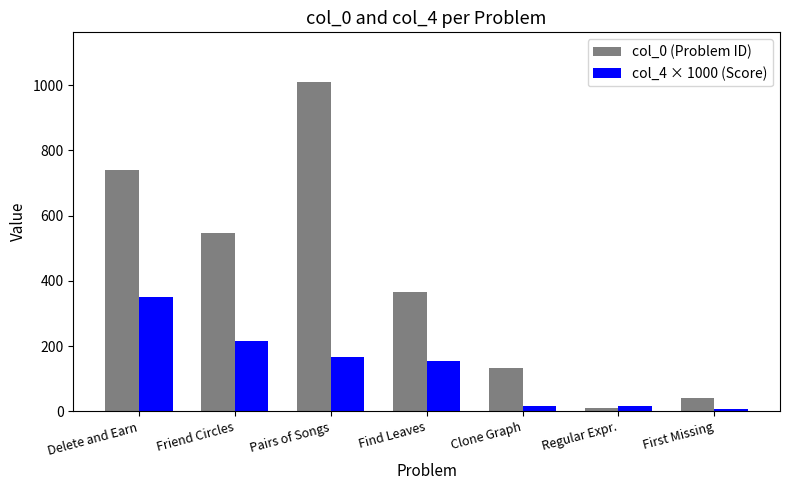

Read the col_4 × 1000 (Score) value at First Missing.

6.2